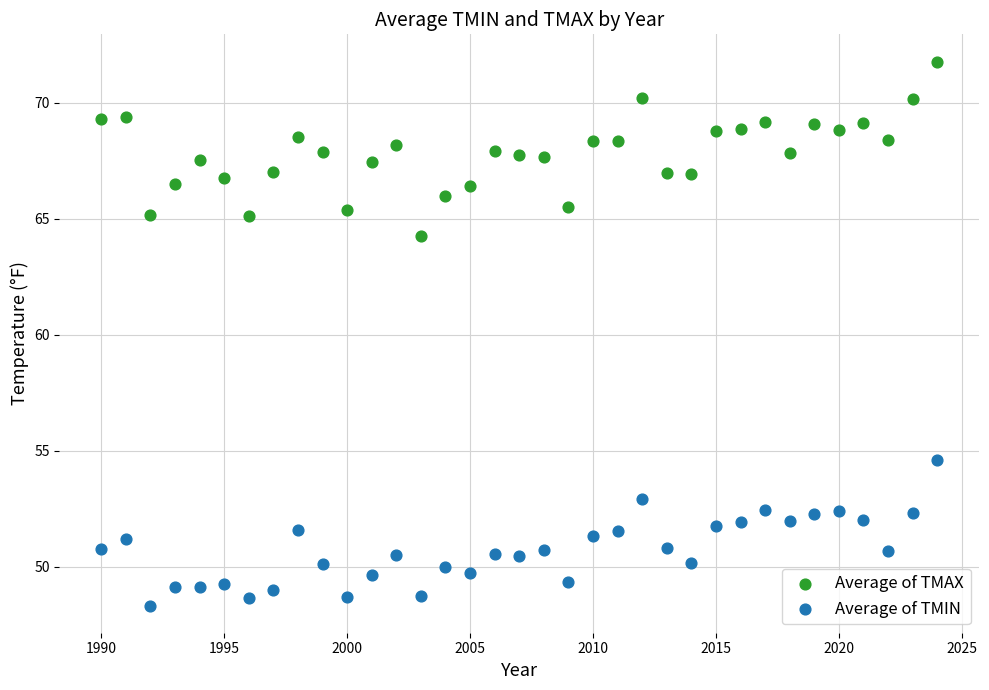

Across all data points, what is the range of X values (max minus min)?

34.0